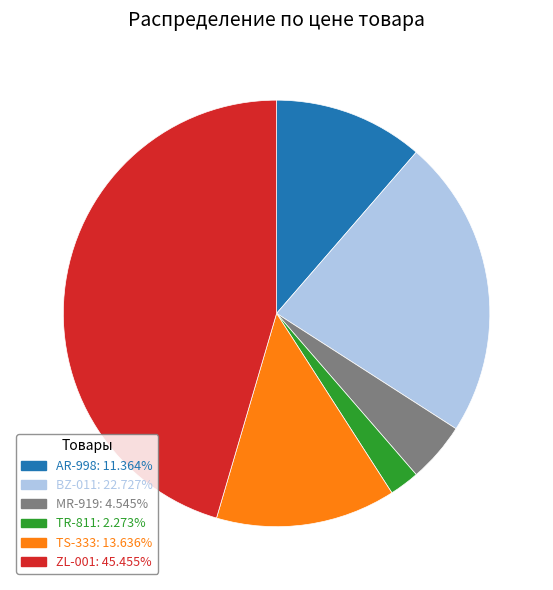

Is there any slice that represents more than half of the pie?

No